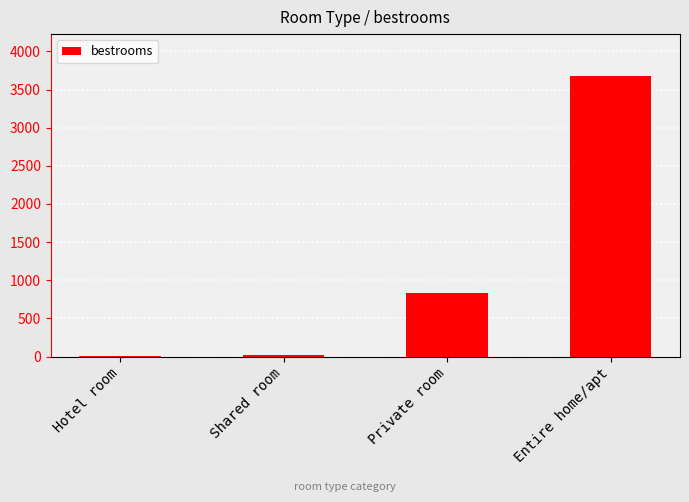

Which has a higher value, Shared room or Private room?

Private room